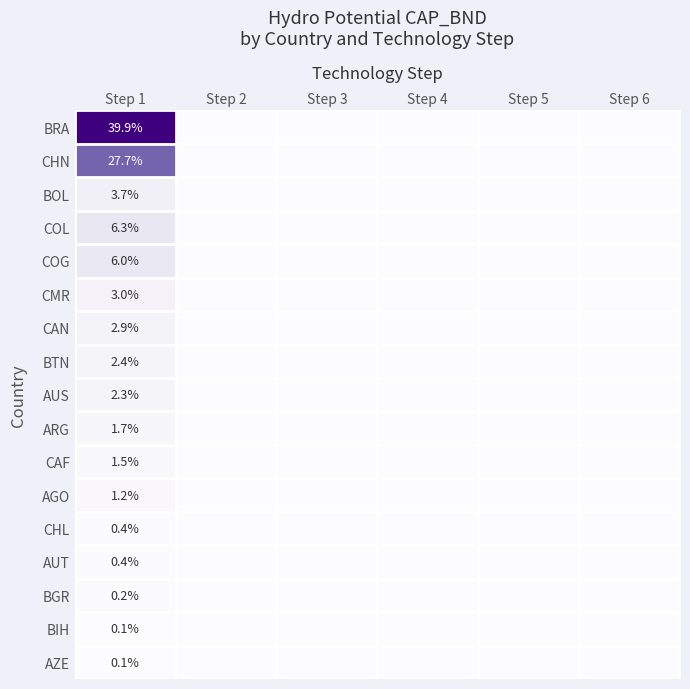

What is the total value across all series at Step 1?

99.8